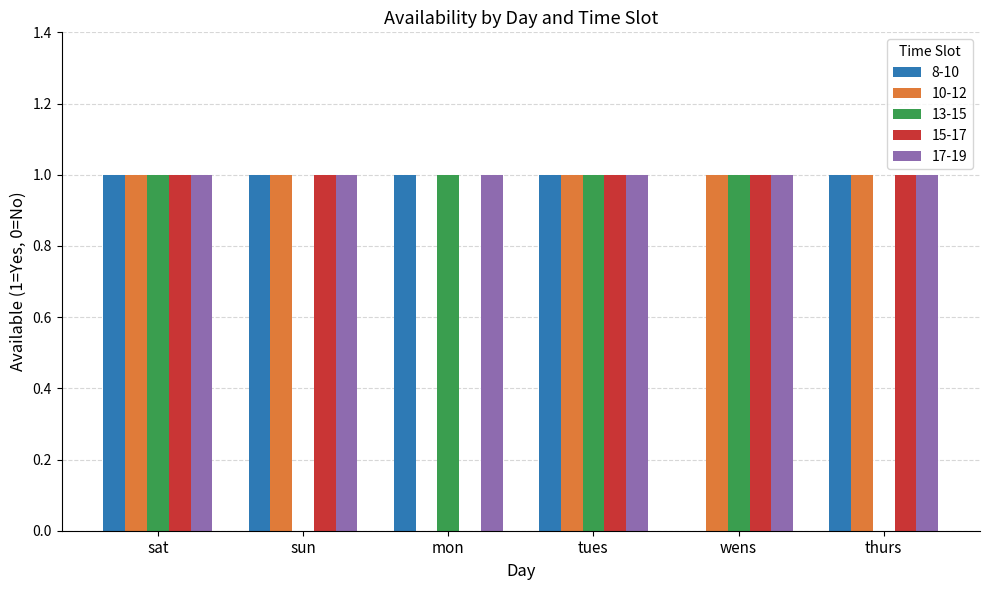

Is the value of 15-17 at mon greater than the value of 8-10 at sun?

No